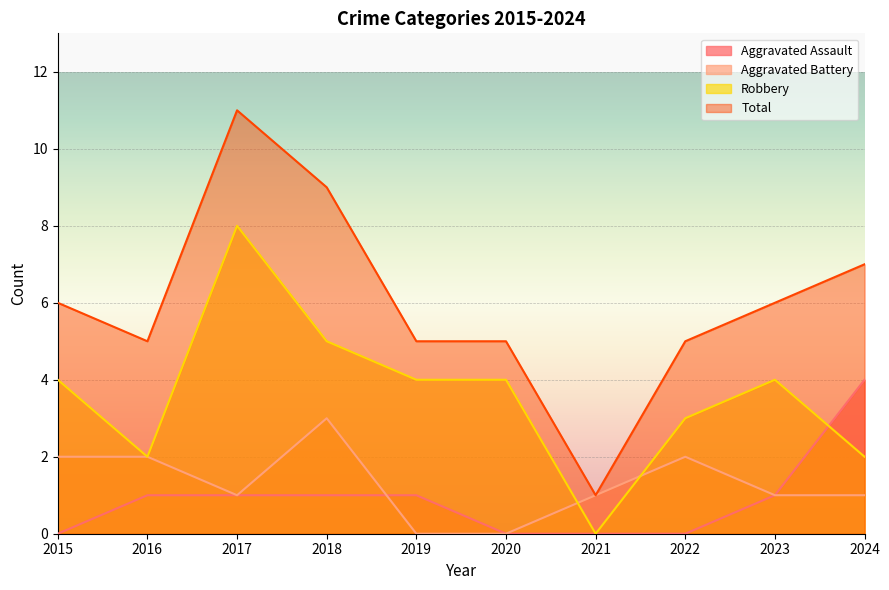

What is the difference between the maximum and minimum values in the Total series?

10